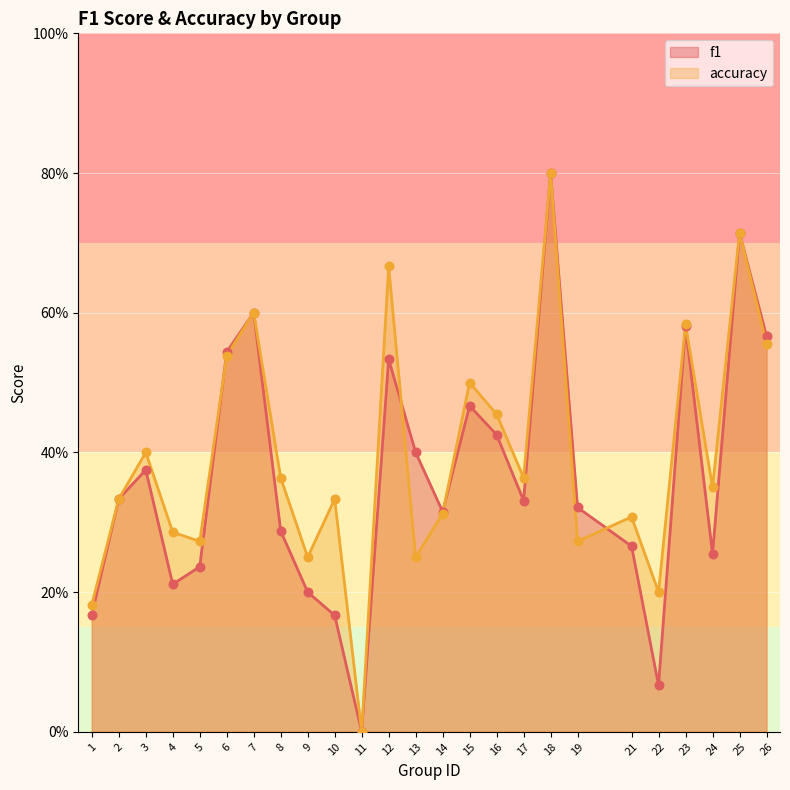

Which series has the largest total across all categories?

accuracy